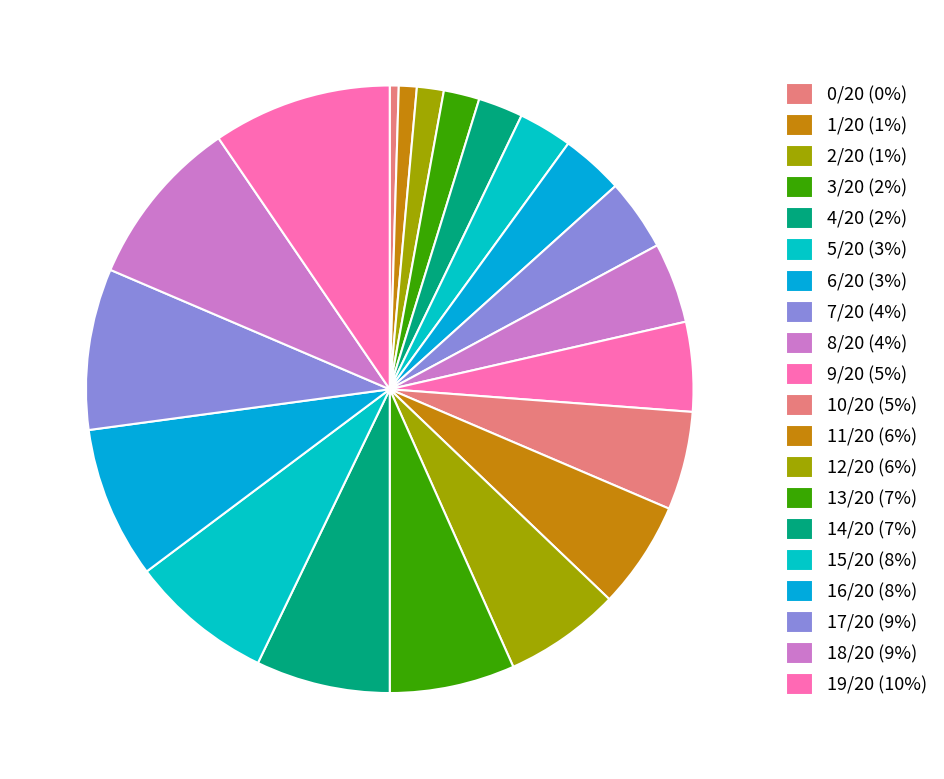

Is there a majority slice in this chart?

No